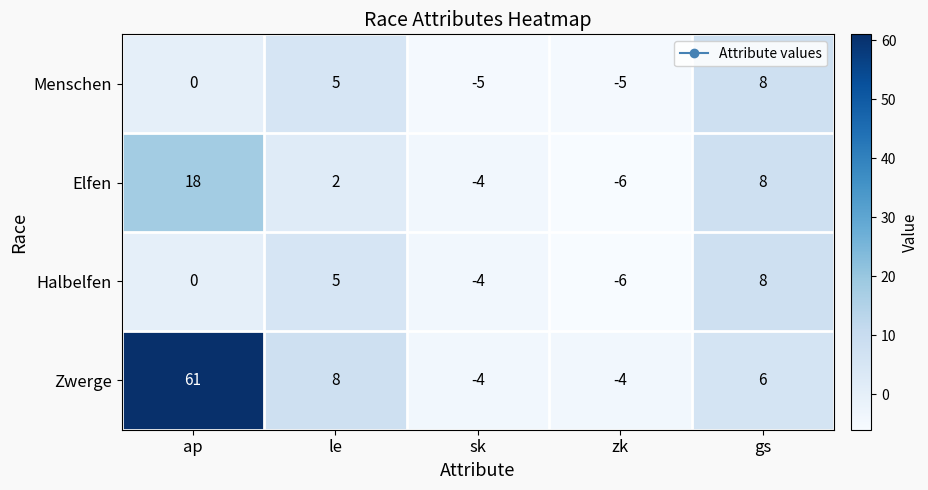

Which category has the highest value across all series?

ap